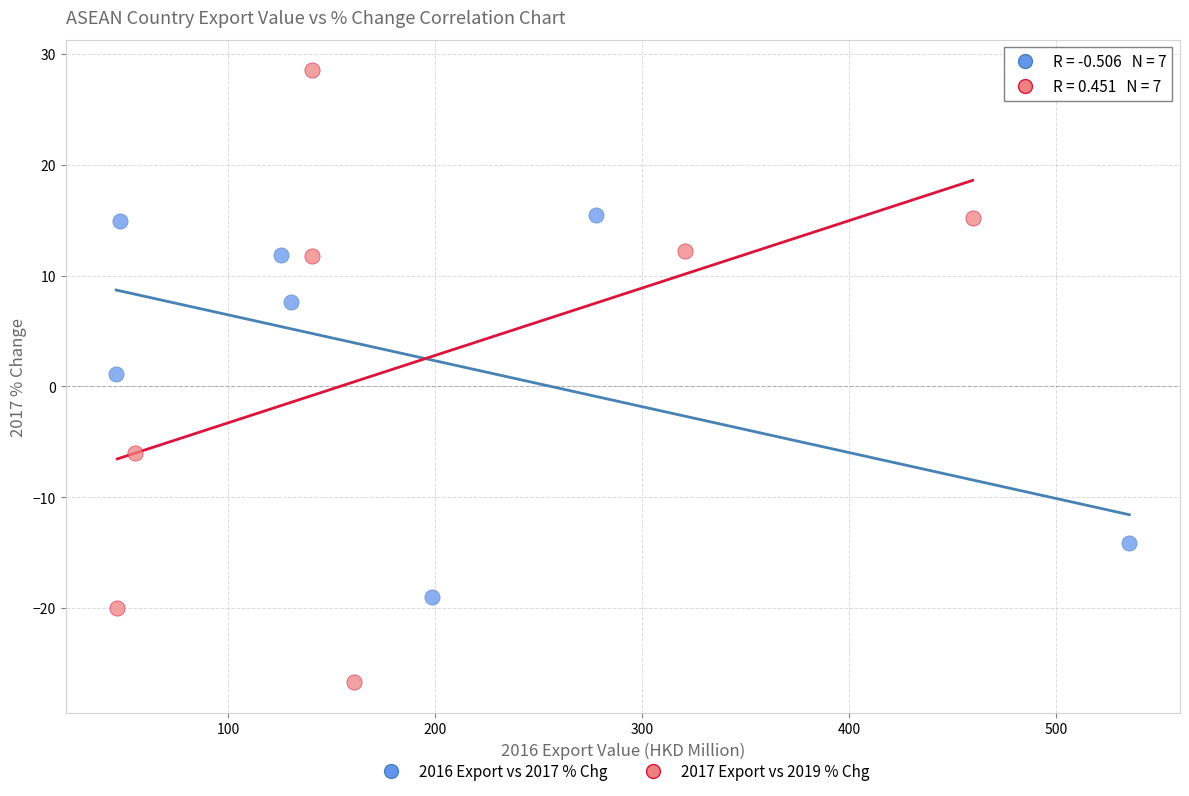

Which series contains the lowest Y value?

2017 Export vs 2019 % Chg